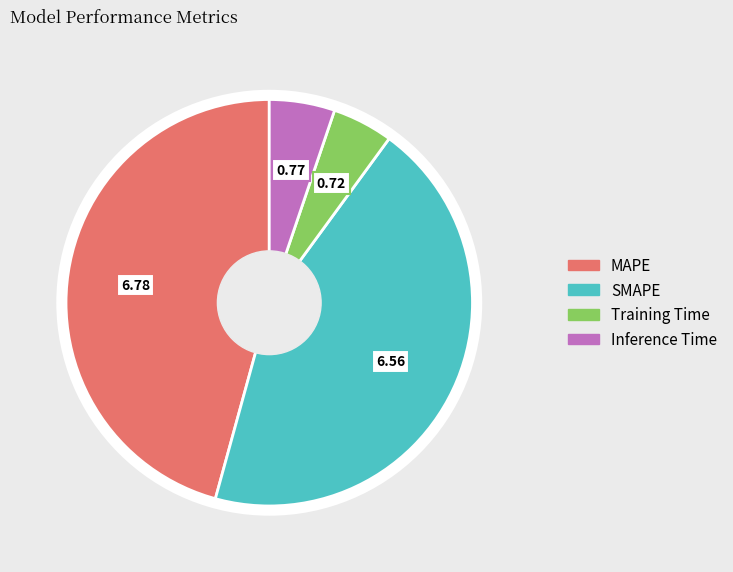

Between MAPE and Inference Time, which is larger?

MAPE